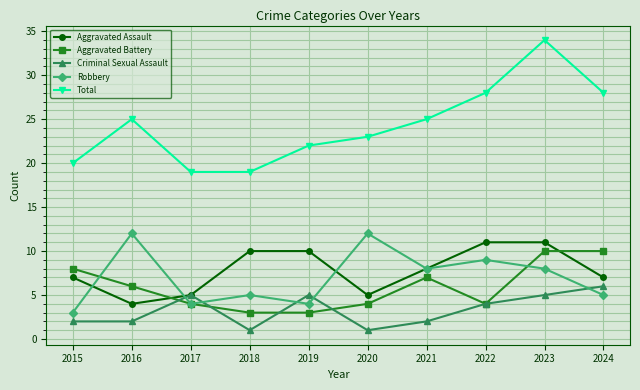

What is the maximum value for Aggravated Assault?

11